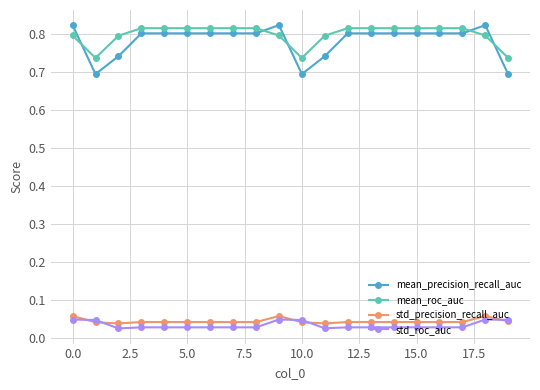

How many mean_roc_auc values are between 0 and 1?

20